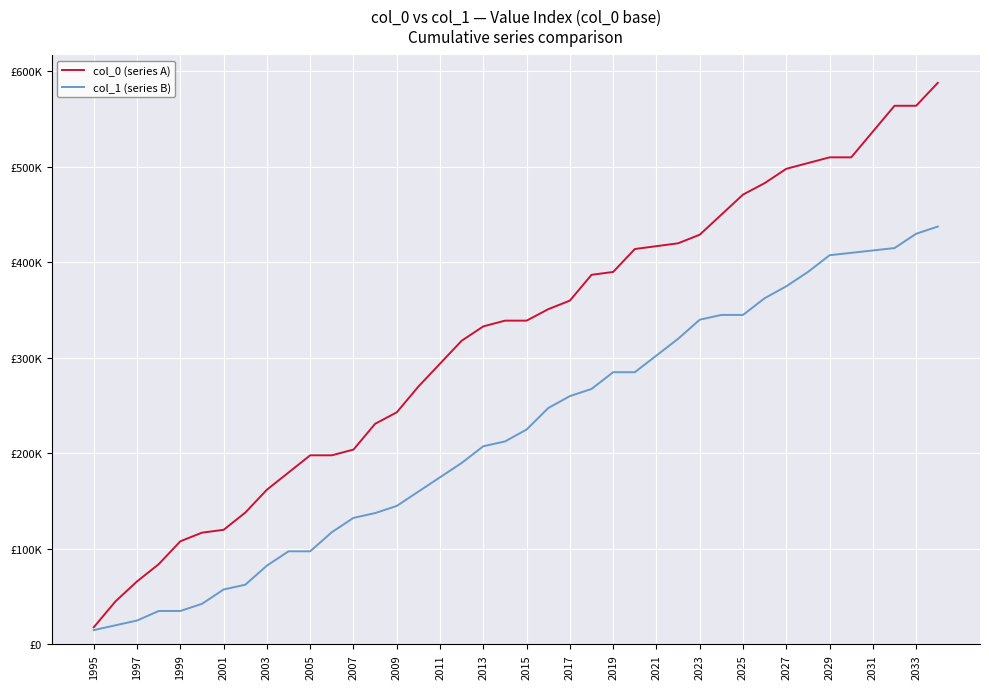

What is the minimum value shown in the chart?

15000